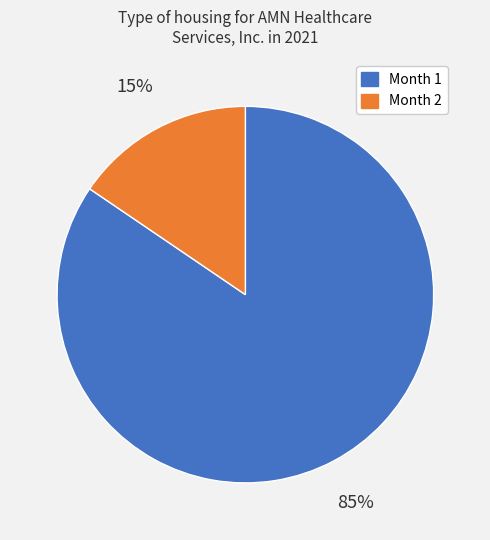

Is there a majority slice in this chart?

Yes